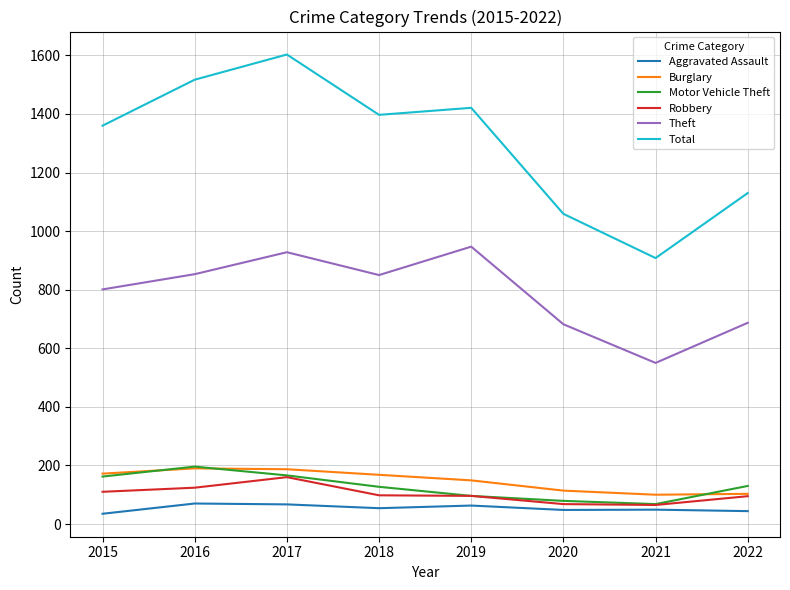

Which series has the largest total across all categories?

Total